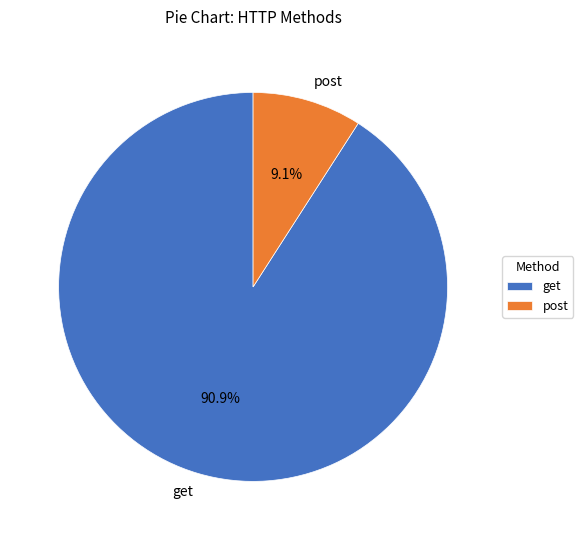

To the nearest percent, what is the average slice percentage?

50%